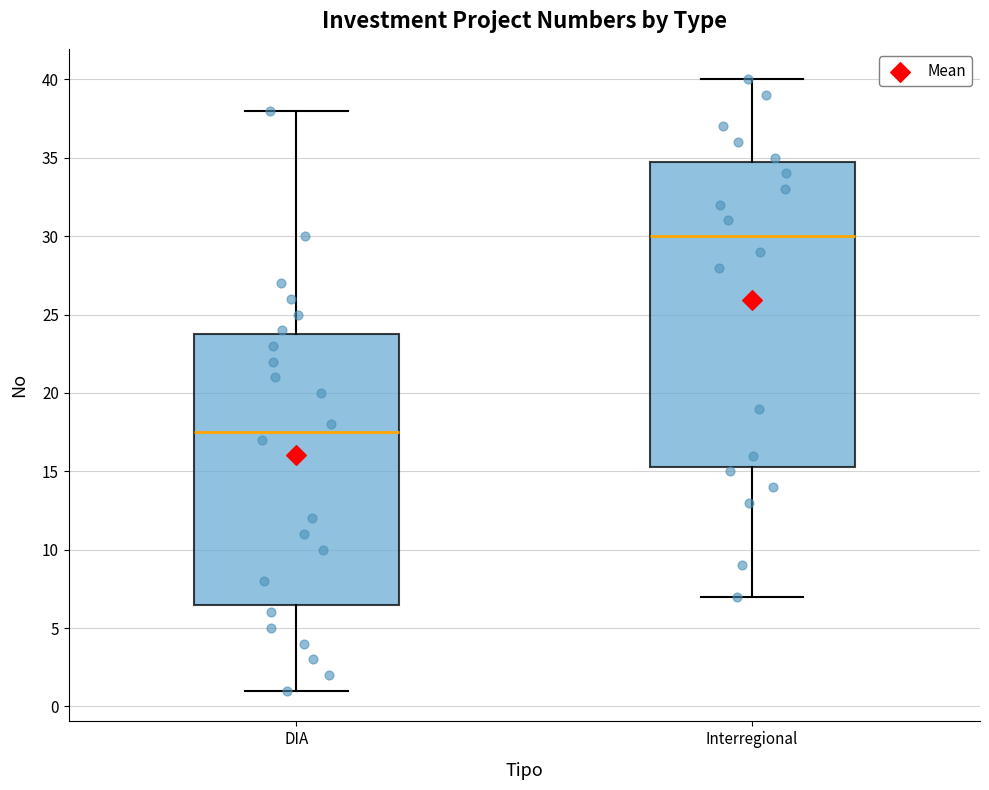

Which box is the tallest, from its lower edge to its upper edge?

Interregional